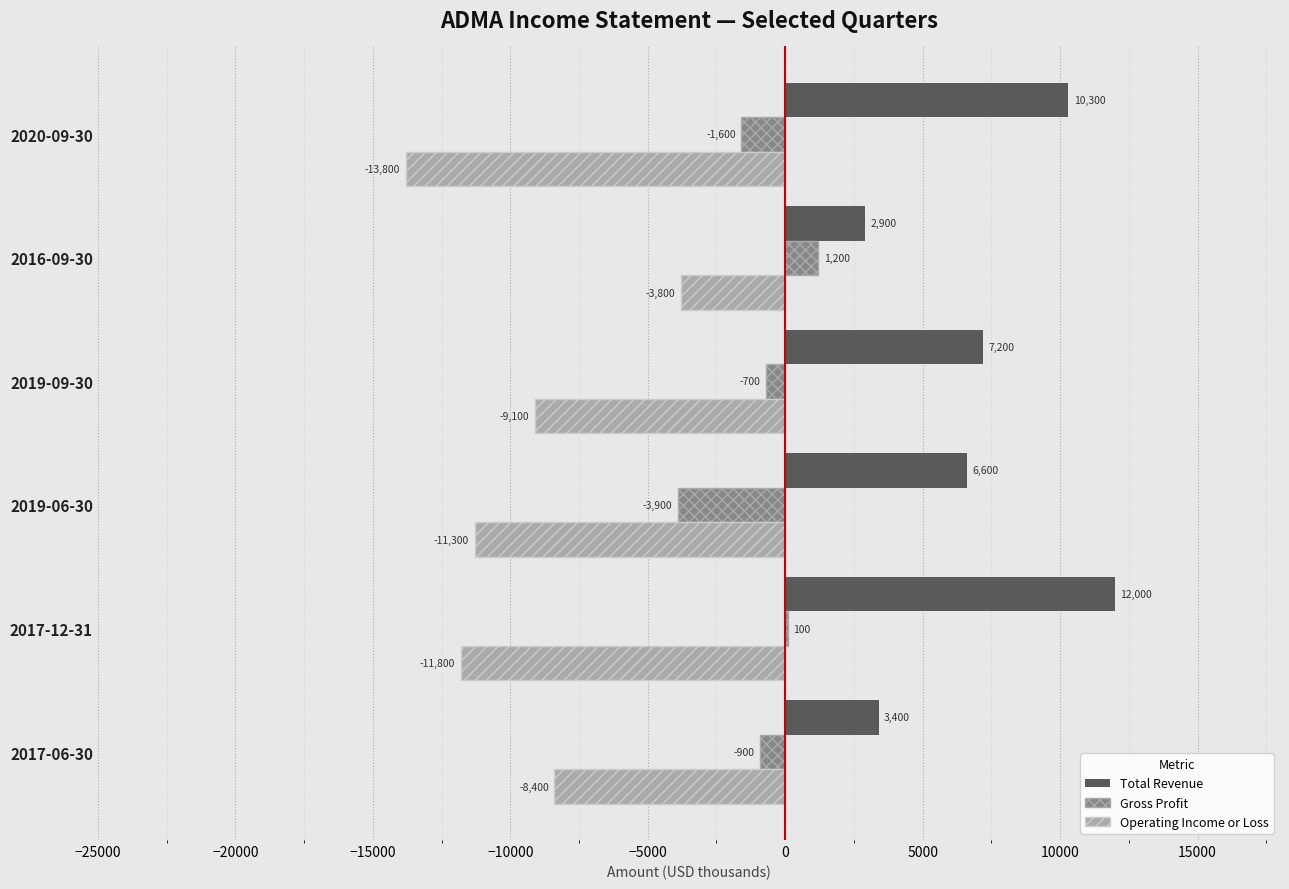

At which label is Operating Income or Loss closest to -8800?

2019-09-30